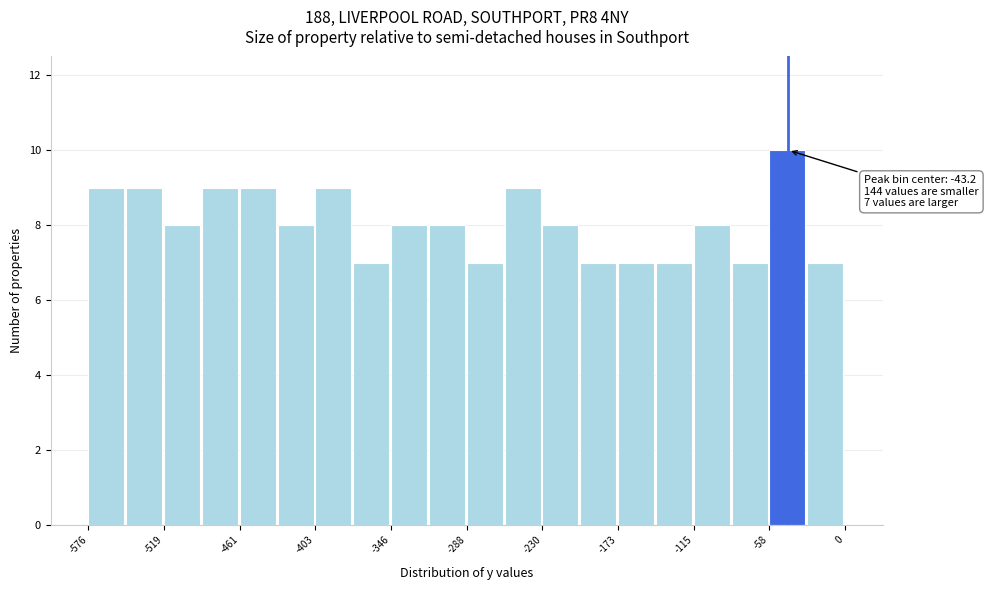

Read against the x-axis, roughly where is the centre of the tallest bar?

-40